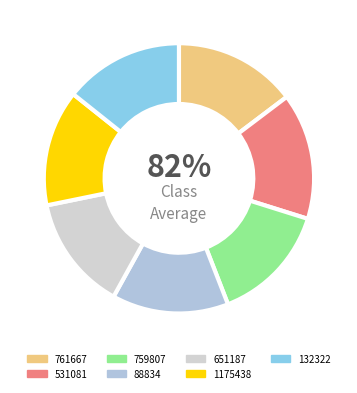

To the nearest percent, what is the combined percentage of 759807 and 1175438?

28%